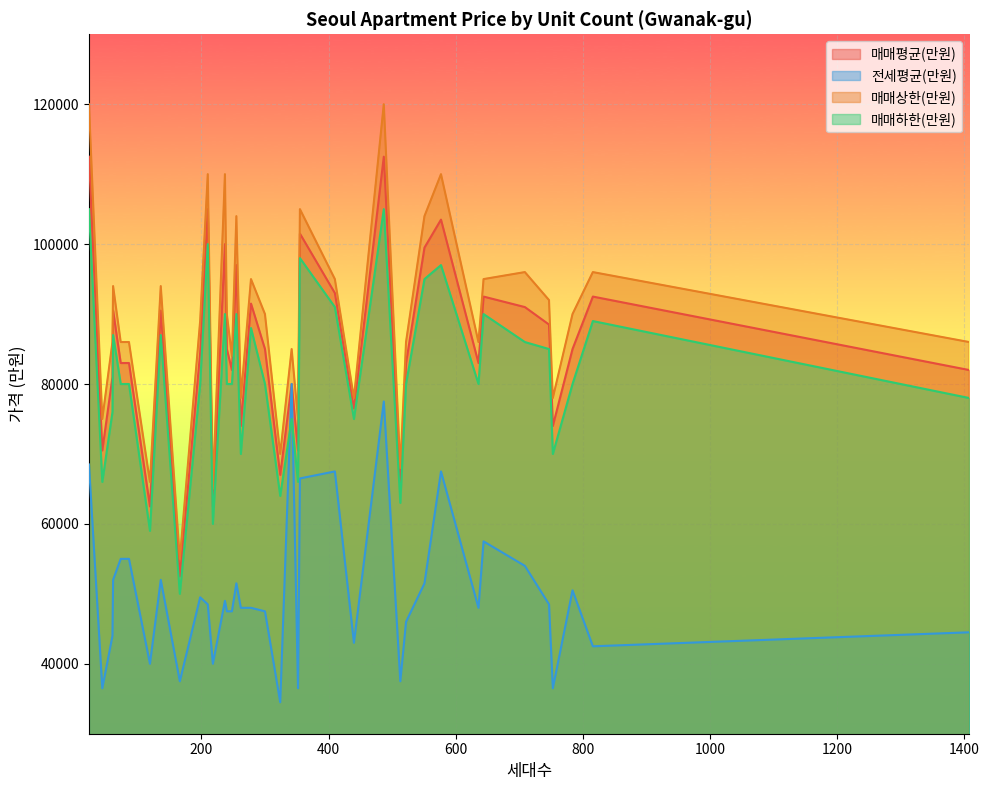

True or false: 매매하한(만원) and 매매상한(만원) intersect in this chart.

False